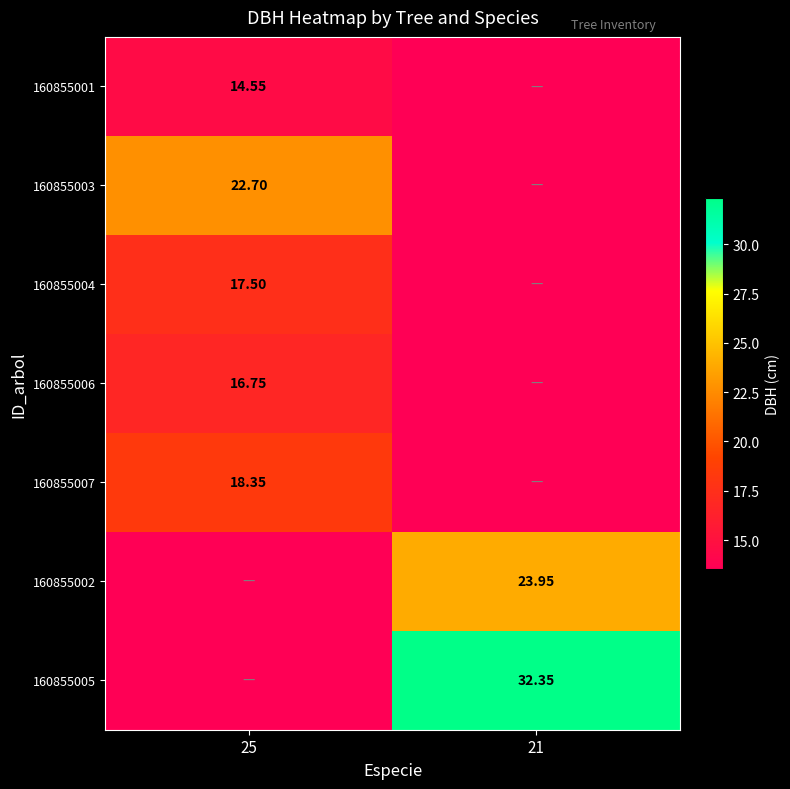

Is the value of 160855001 at 21 greater than the value of 160855003 at 25?

No